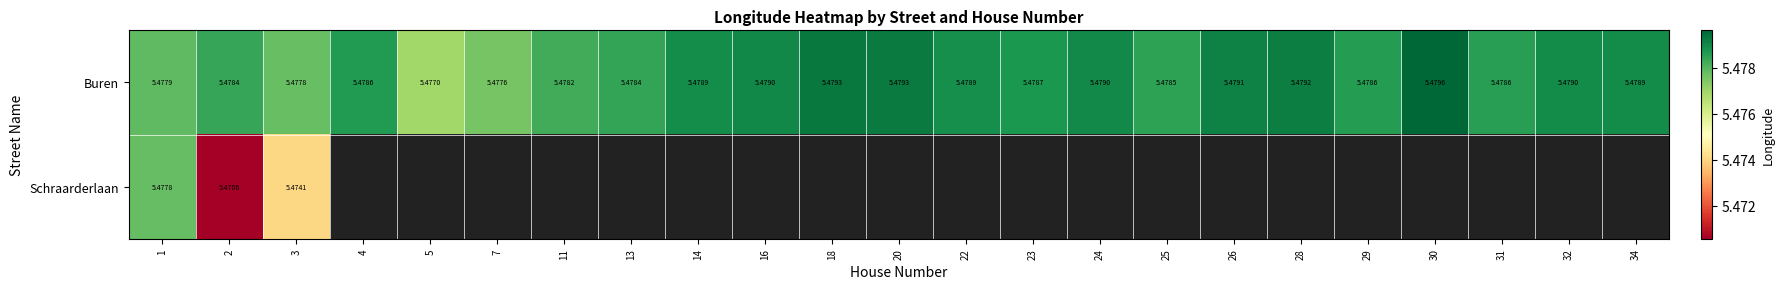

What is the smallest value displayed?

5.5